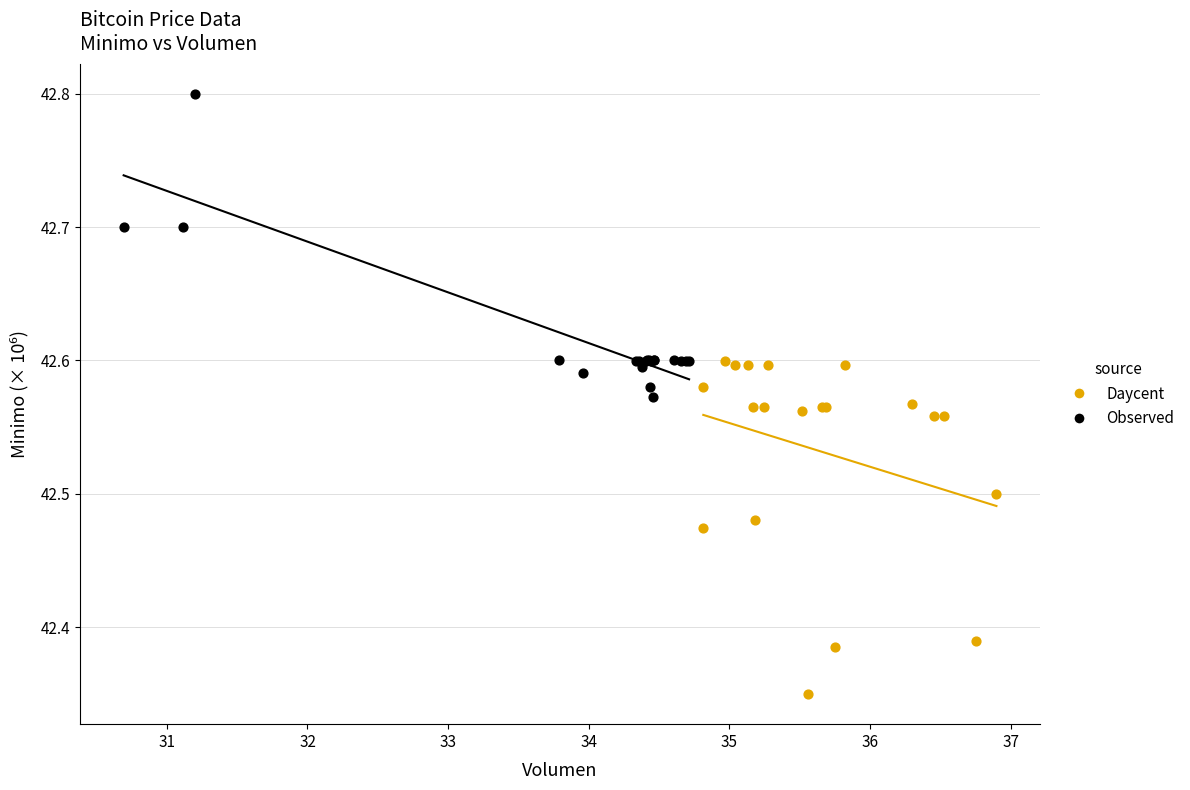

Which series contains the highest Y value?

Observed